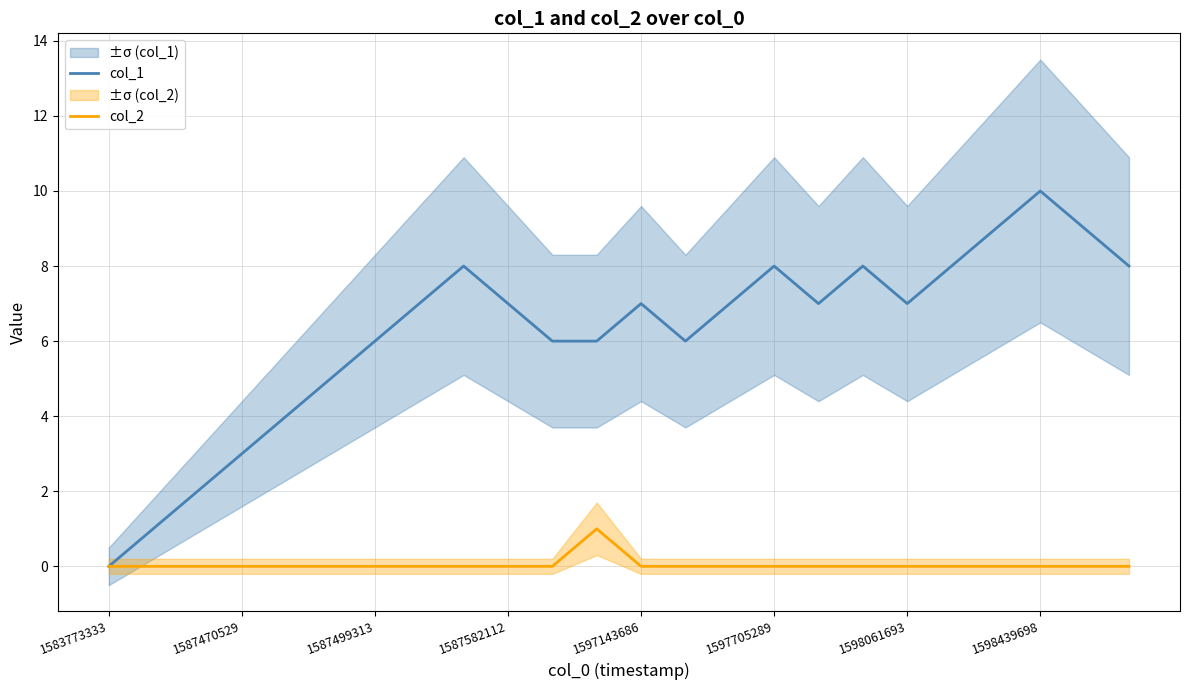

What is the average value of the col_1 series?

6